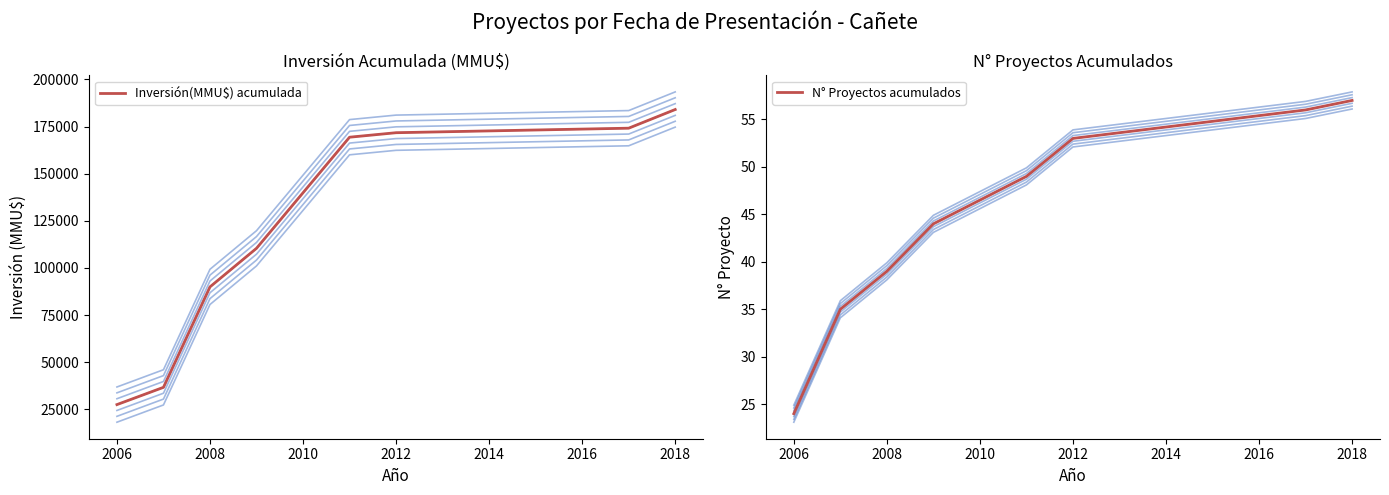

What is the value of the N° Proyectos acumulados point at the 2nd from the left?

35